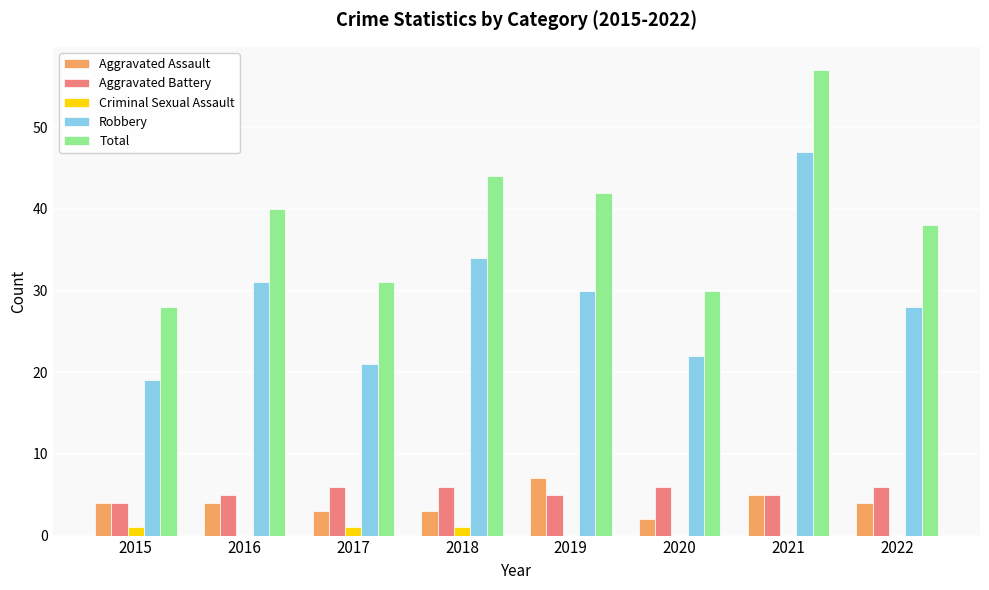

The Robbery series shows 42 at 2019. True or false?

False